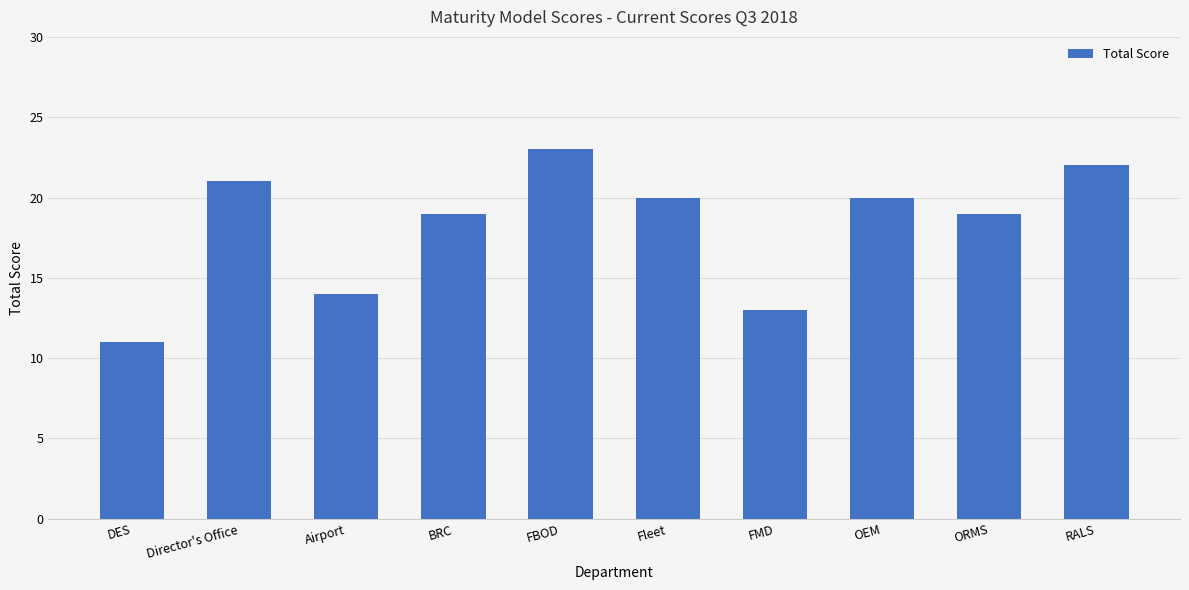

How many distinct data groups are displayed?

1